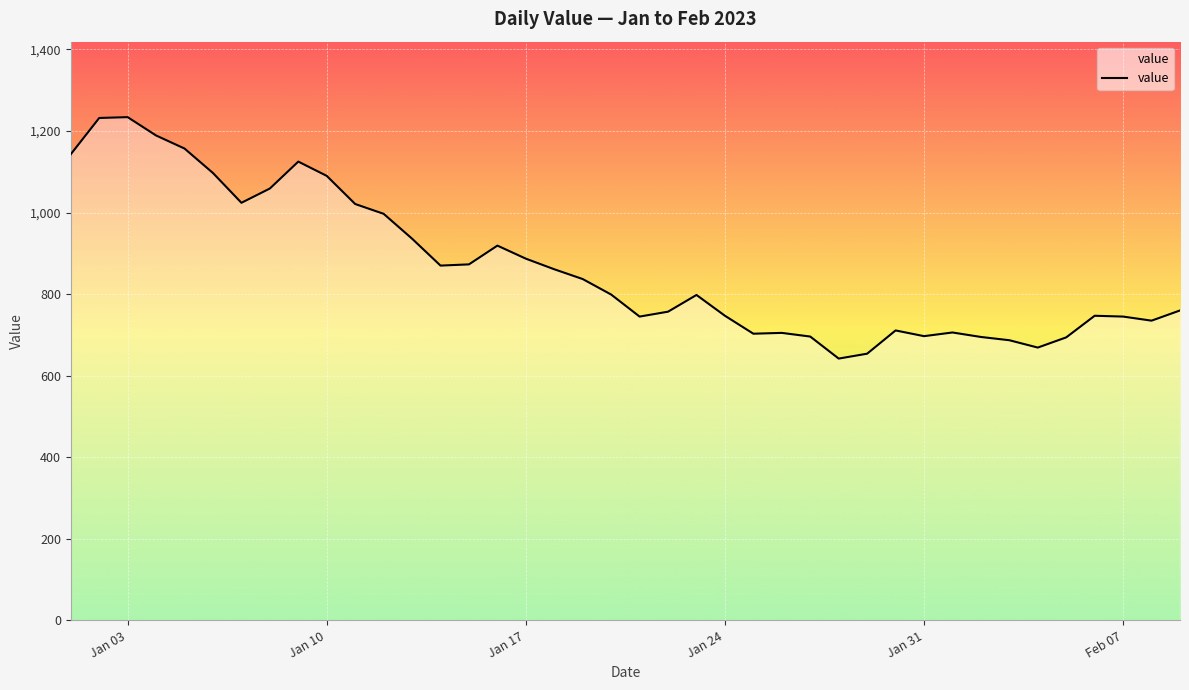

What is the maximum value shown in the chart?

1234